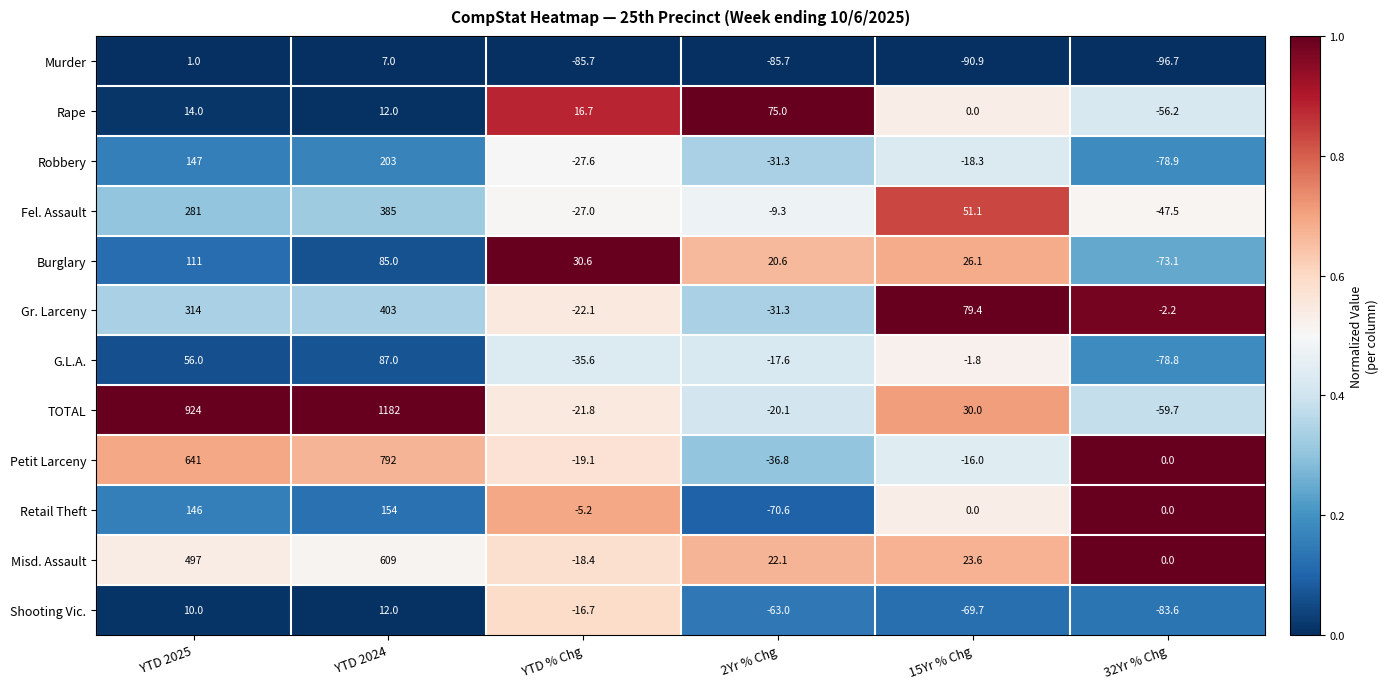

Which series has the largest total across all categories?

TOTAL